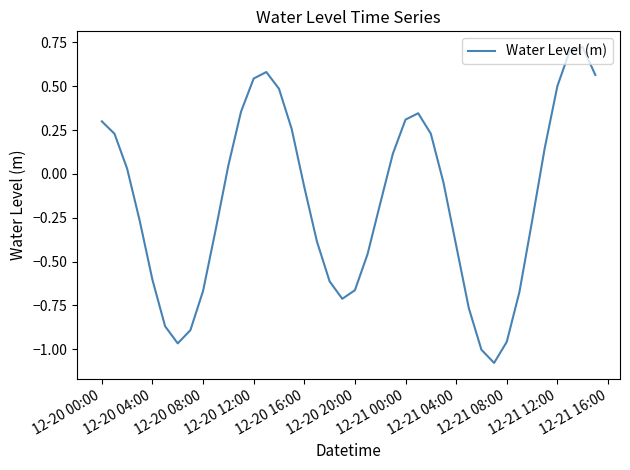

True or false: the data shows 0.1 at 12-21 12:00.

False